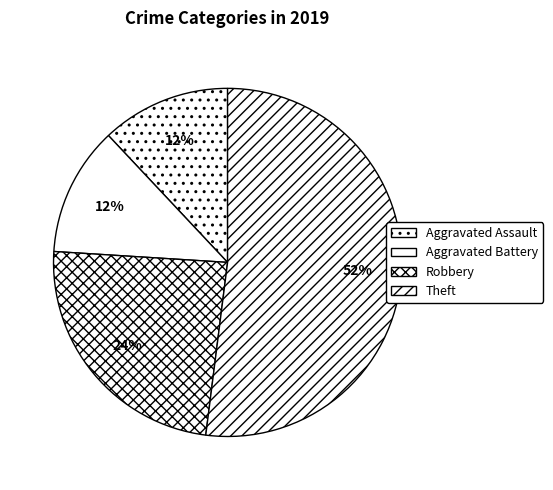

What is the largest slice in the pie chart?

Theft